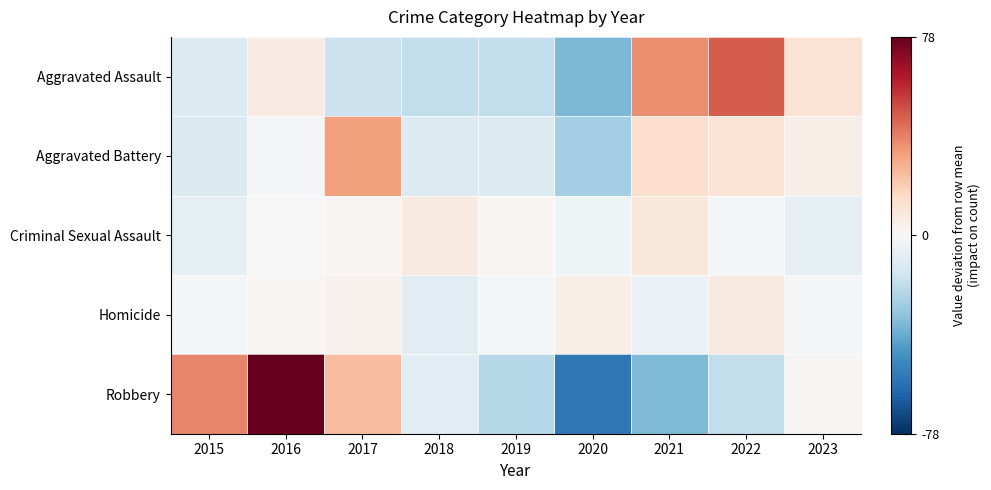

Reading right to left, what are all the values shown in this chart?

Aggravated Assault: 2023=11.1	2022=47.1	2021=36.1	2020=-34.9	2019=-18.9	2018=-18.9	2017=-16.9	2016=6.1	2015=-10.9
Aggravated Battery: 2023=4.6	2022=10.6	2021=13.6	2020=-26.4	2019=-10.4	2018=-10.4	2017=31.6	2016=-1.4	2015=-11.4
Criminal Sexual Assault: 2023=-7.2	2022=-1.2	2021=8.8	2020=-3.2	2019=1.8	2018=6.8	2017=1.8	2016=-0.2	2015=-7.2
Homicide: 2023=-0.8	2022=7.2	2021=-4.8	2020=5.2	2019=-0.8	2018=-8.8	2017=3.2	2016=1.2	2015=-1.8
Robbery: 2023=0.7	2022=-19.3	2021=-34.3	2020=-55.3	2019=-22.3	2018=-8.3	2017=23.7	2016=77.7	2015=37.7